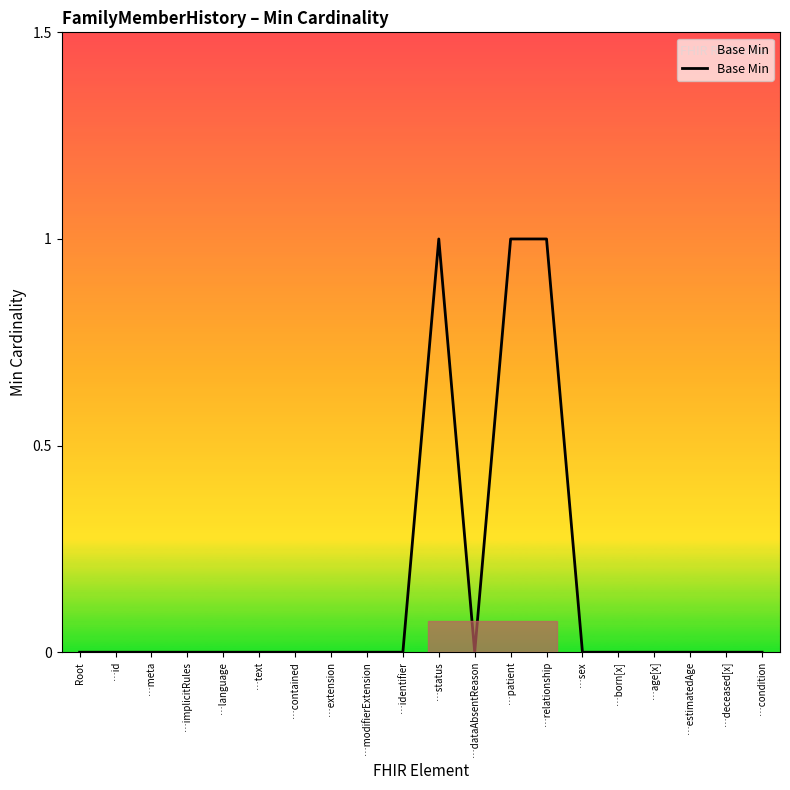

What position from the left is …status?

11